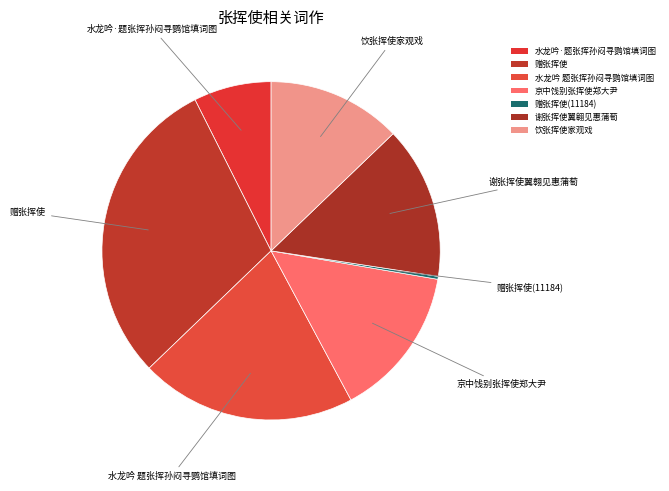

Rank the categories by value from lowest to highest.

赠张挥使(11184), 水龙吟·题张挥孙闷寻鹦馆填词图, 饮张挥使家观戏, 京中饯别张挥使郑大尹, 谢张挥使翼翱见惠蒲萄, 水龙吟 题张挥孙闷寻鹦馆填词图, 赠张挥使